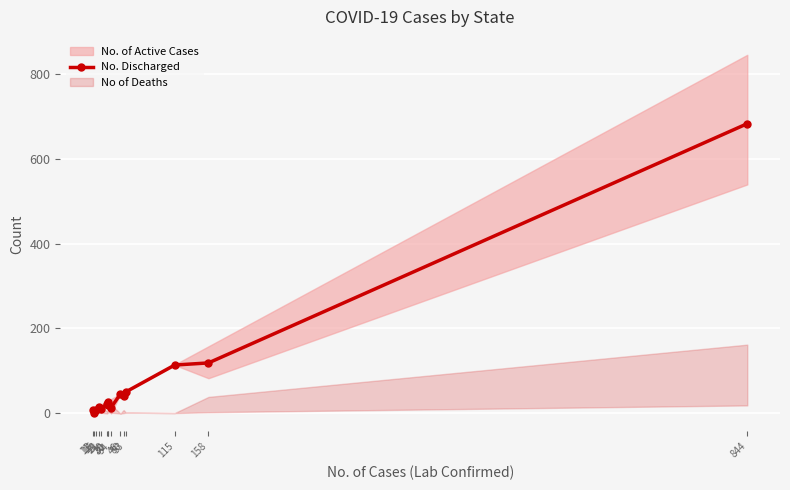

How many lines are shown in the chart?

1